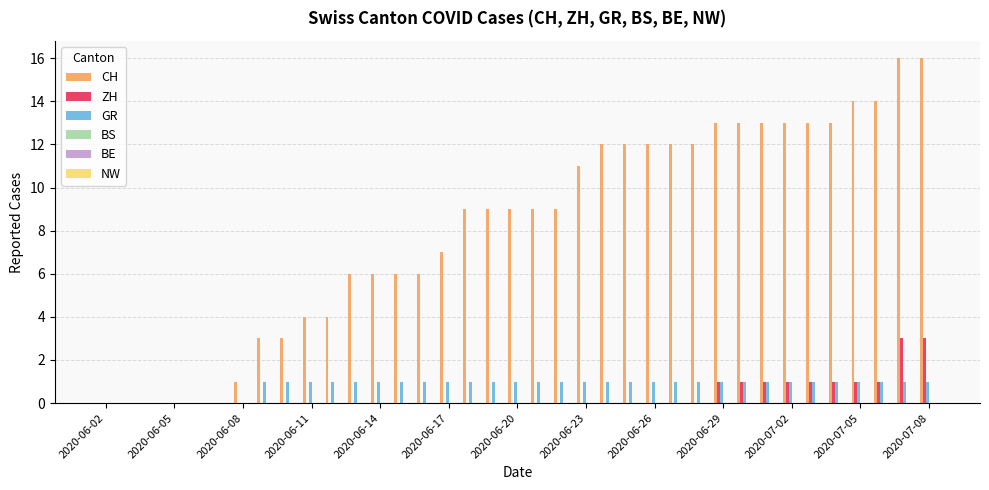

Are the bars grouped side by side (vs. stacked)?

Yes